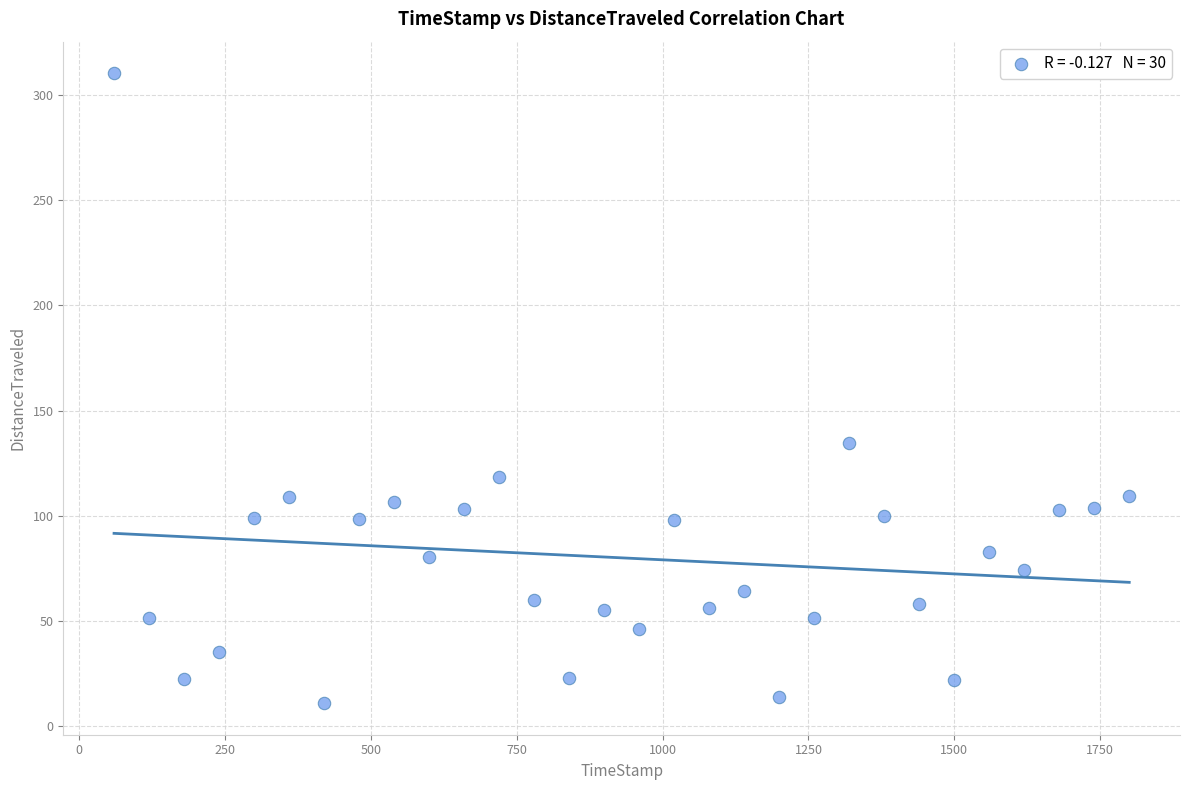

What is the range of X values (max minus min)?

1739.8